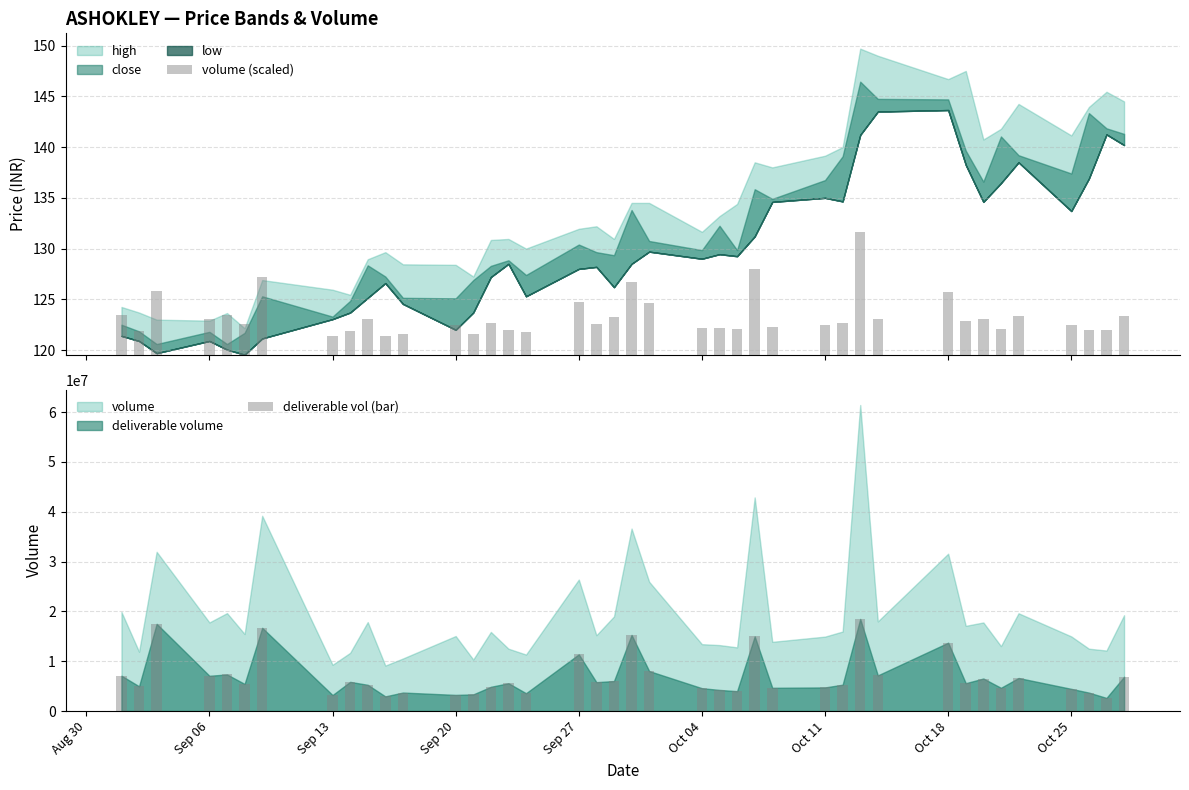

Which series has the widest spread of values?

deliverable vol (bar)